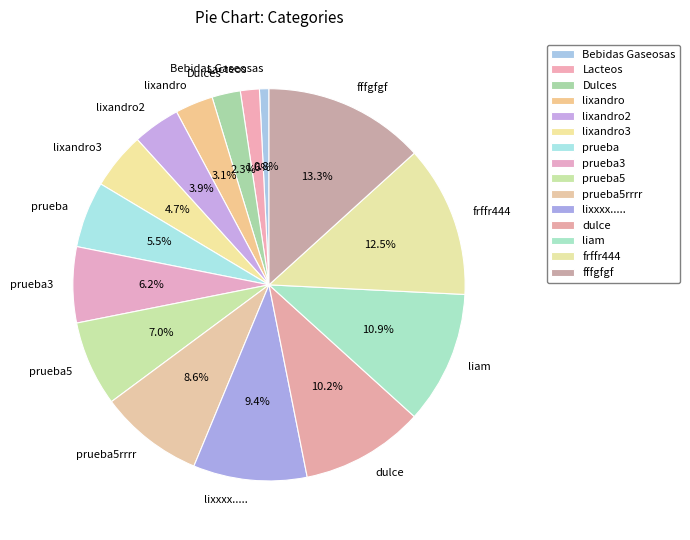

Which slice is the smallest?

Bebidas Gaseosas